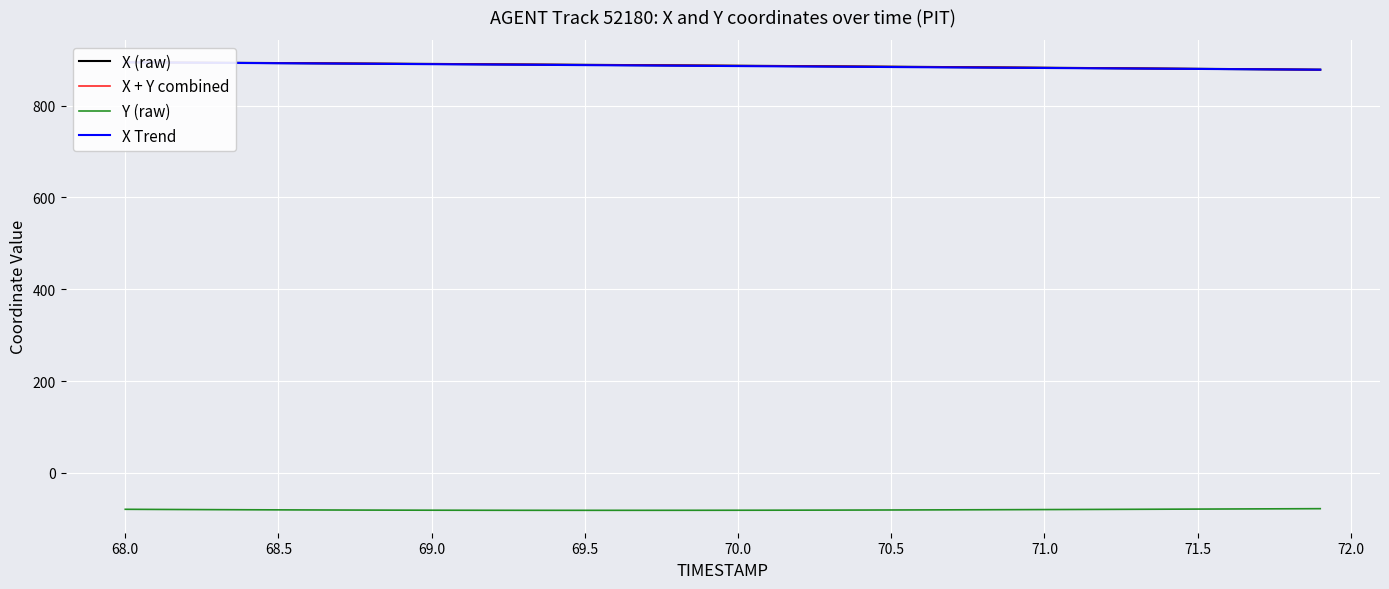

How many values in the X (raw) series exceed 887?

20